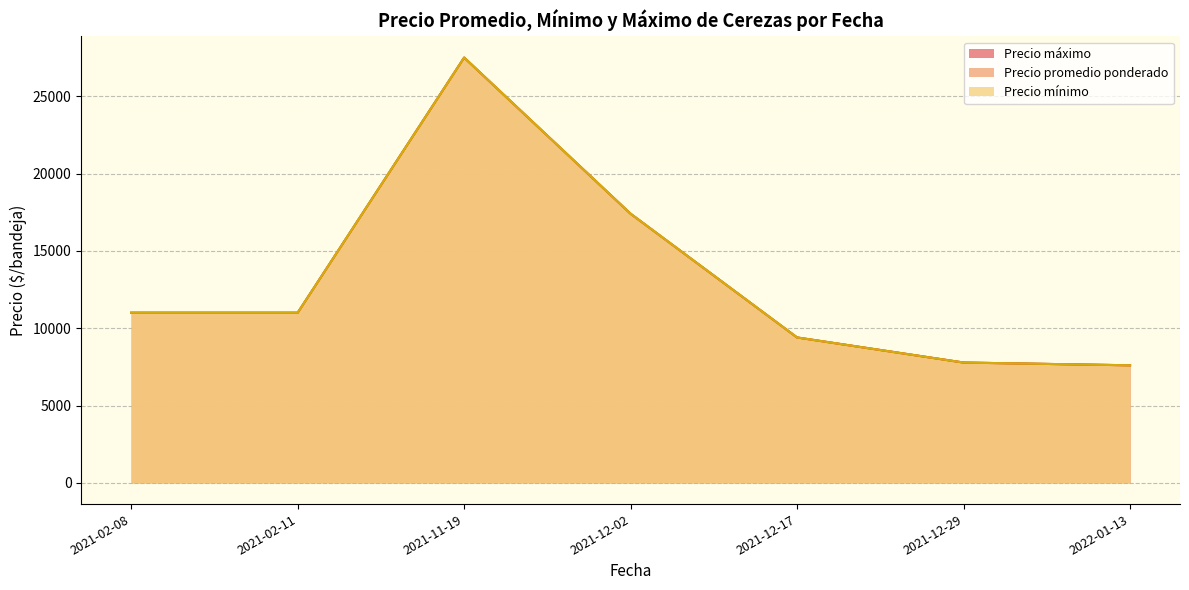

Does the chart have visible grid lines?

Yes